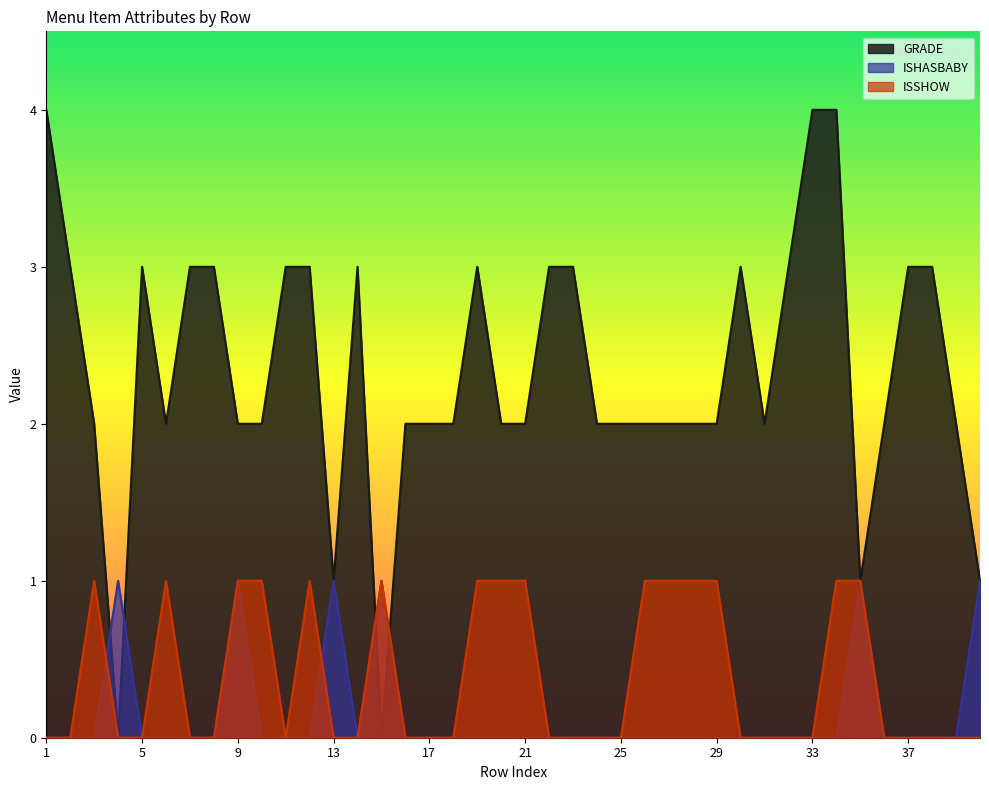

Reading left to right, list all the values displayed in this chart.

GRADE: 1=4	2=3	3=2	4=0	5=3	6=2	7=3	8=3	9=2	10=2	11=3	12=3	13=1	14=3	15=0	16=2	17=2	18=2	19=3	20=2	21=2	22=3	23=3	24=2	25=2	26=2	27=2	28=2	29=2	30=3	31=2	32=3	33=4	34=4	35=1	36=2	37=3	38=3	39=2	40=1
ISHASBABY: 1=0	2=0	3=0	4=1	5=0	6=0	7=0	8=0	9=1	10=0	11=0	12=0	13=1	14=0	15=1	16=0	17=0	18=0	19=0	20=0	21=0	22=0	23=0	24=0	25=0	26=0	27=0	28=0	29=0	30=0	31=0	32=0	33=0	34=0	35=1	36=0	37=0	38=0	39=0	40=1
ISSHOW: 1=0	2=0	3=1	4=0	5=0	6=1	7=0	8=0	9=1	10=1	11=0	12=1	13=0	14=0	15=1	16=0	17=0	18=0	19=1	20=1	21=1	22=0	23=0	24=0	25=0	26=1	27=1	28=1	29=1	30=0	31=0	32=0	33=0	34=1	35=1	36=0	37=0	38=0	39=0	40=0